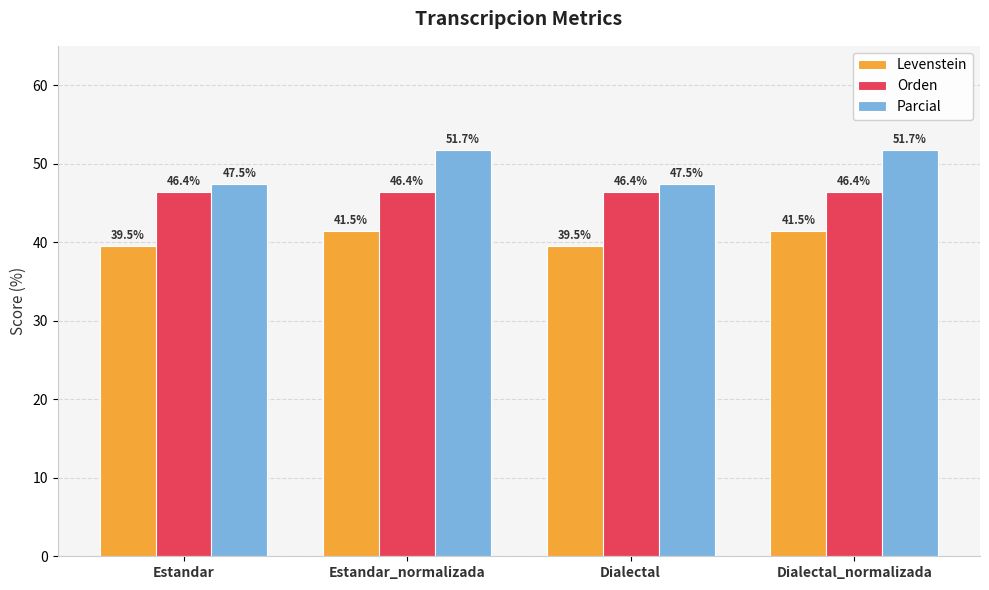

The Levenstein series shows 63.9 at Estandar_normalizada. True or false?

False